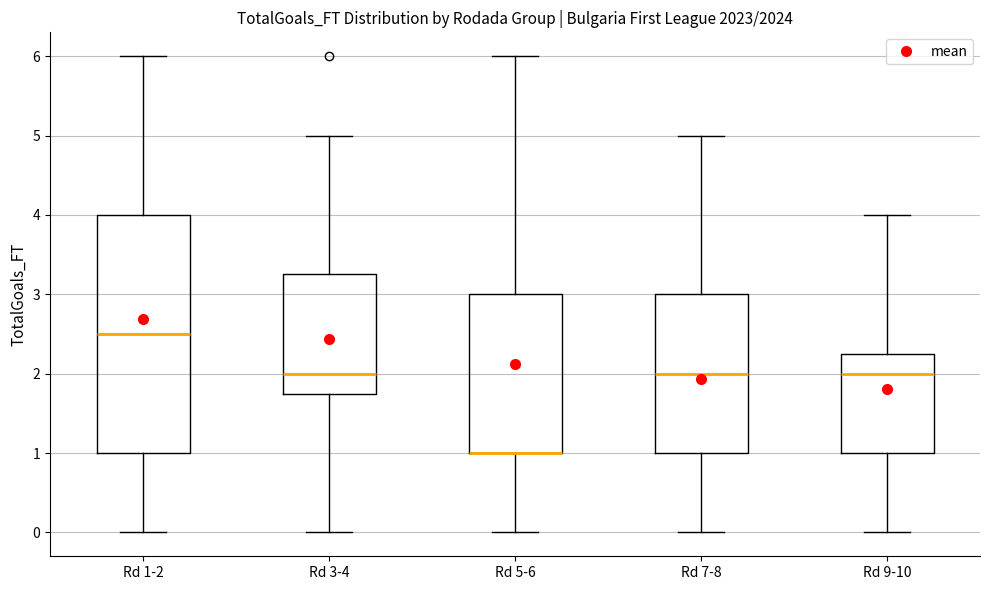

Reading left to right, transcribe this box plot: for each box, give where its median line is, the range the box spans, and where its two whiskers end, as read against the y-axis. The values are not printed on the chart, so give them approximately, as read against the axis.

Rd 1-2: median 2.5, box 1.0 to 4.0, whiskers 0.0 to 6.0
Rd 3-4: median 2.0, box 1.8 to 3.3, whiskers 0.0 to 5.0
Rd 5-6: median 1.0 (drawn on the box's lower edge), box 1.0 to 3.0, whiskers 0.0 to 6.0
Rd 7-8: median 2.0, box 1.0 to 3.0, whiskers 0.0 to 5.0
Rd 9-10: median 2.0, box 1.0 to 2.3, whiskers 0.0 to 4.0